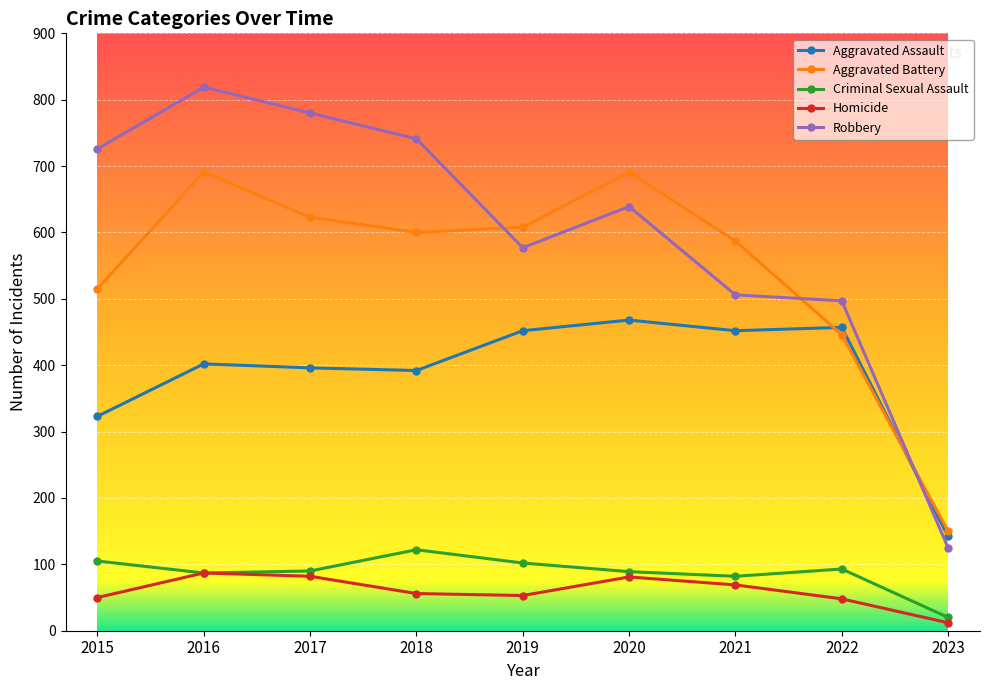

What is the sum of all Aggravated Battery values?

4911